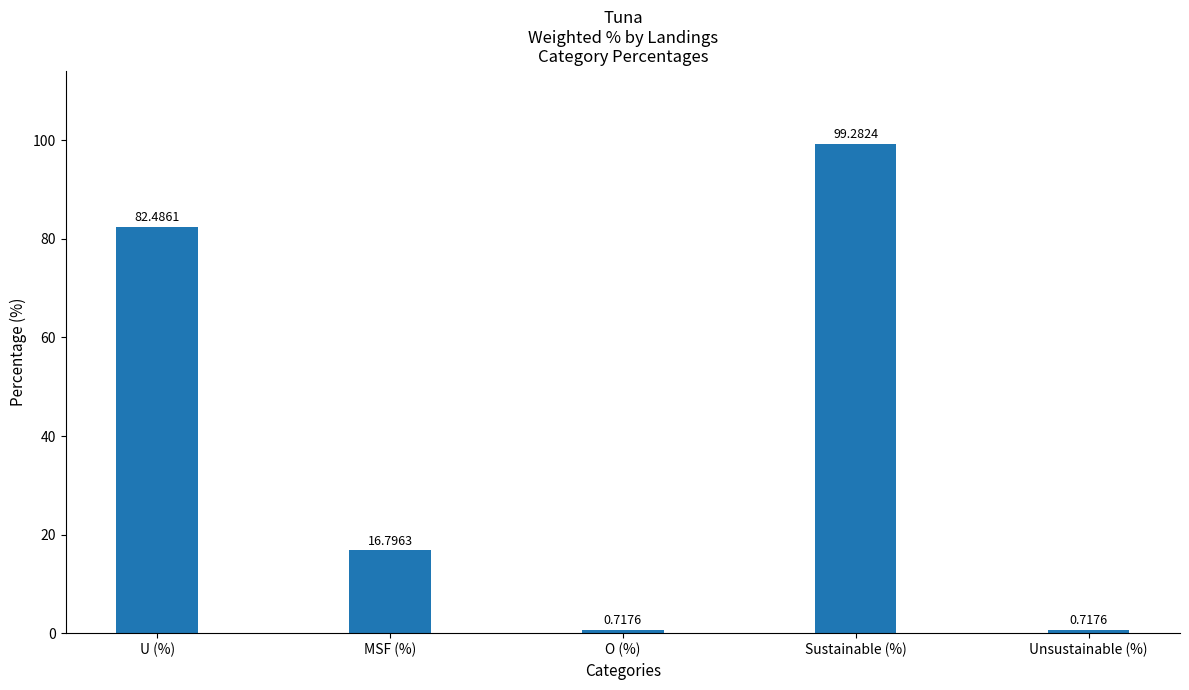

True or false: the data shows 177.3 at Sustainable (%).

False